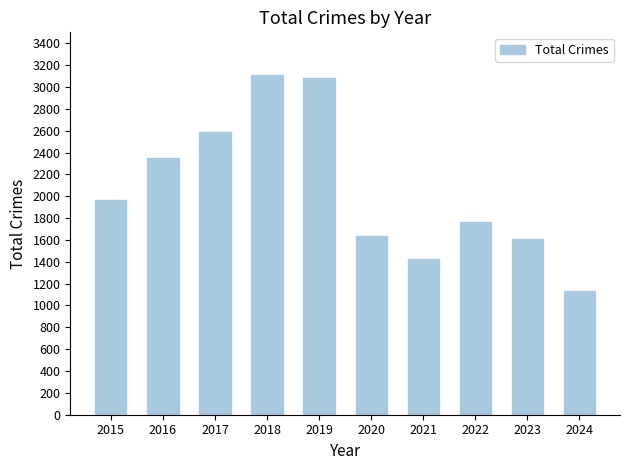

What is the ratio of the value at 2015 to the value at 2021?

1.4